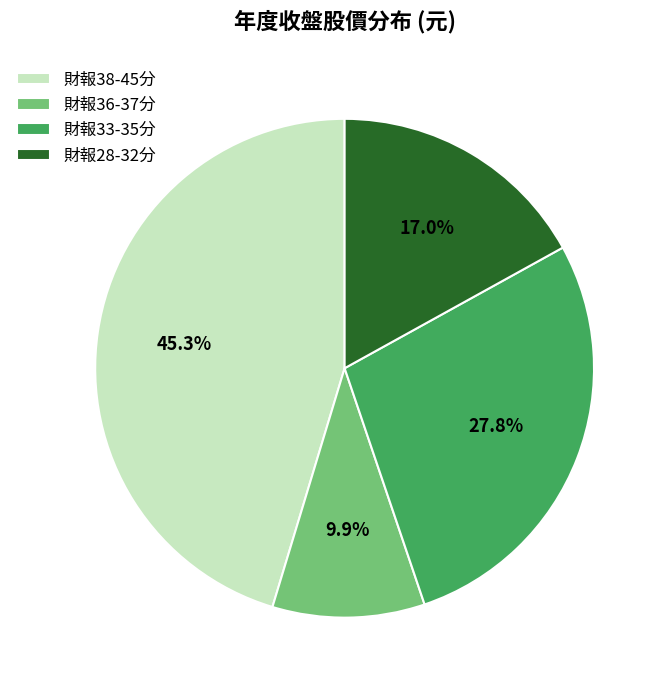

To the nearest percent, what is the difference between the largest and smallest slice percentages?

35%